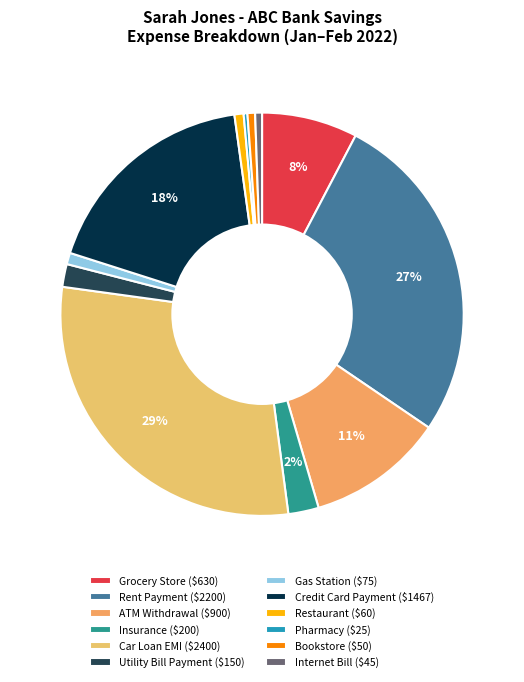

To the nearest percent, what is the average slice percentage?

8%